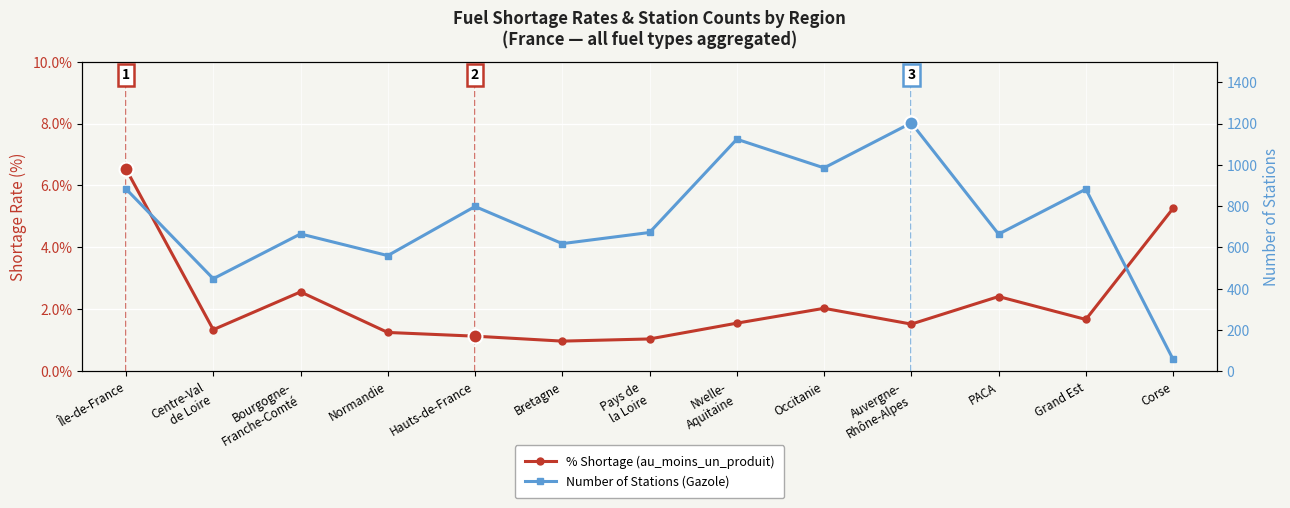

Rank the categories by % Shortage (au_moins_un_produit) value from highest to lowest.

Île-de-France, Corse, Bourgogne-
Franche-Comté, PACA, Occitanie, Grand Est, Nvelle-
Aquitaine, Auvergne-
Rhône-Alpes, Centre-Val
de Loire, Normandie, Hauts-de-France, Pays de
la Loire, Bretagne